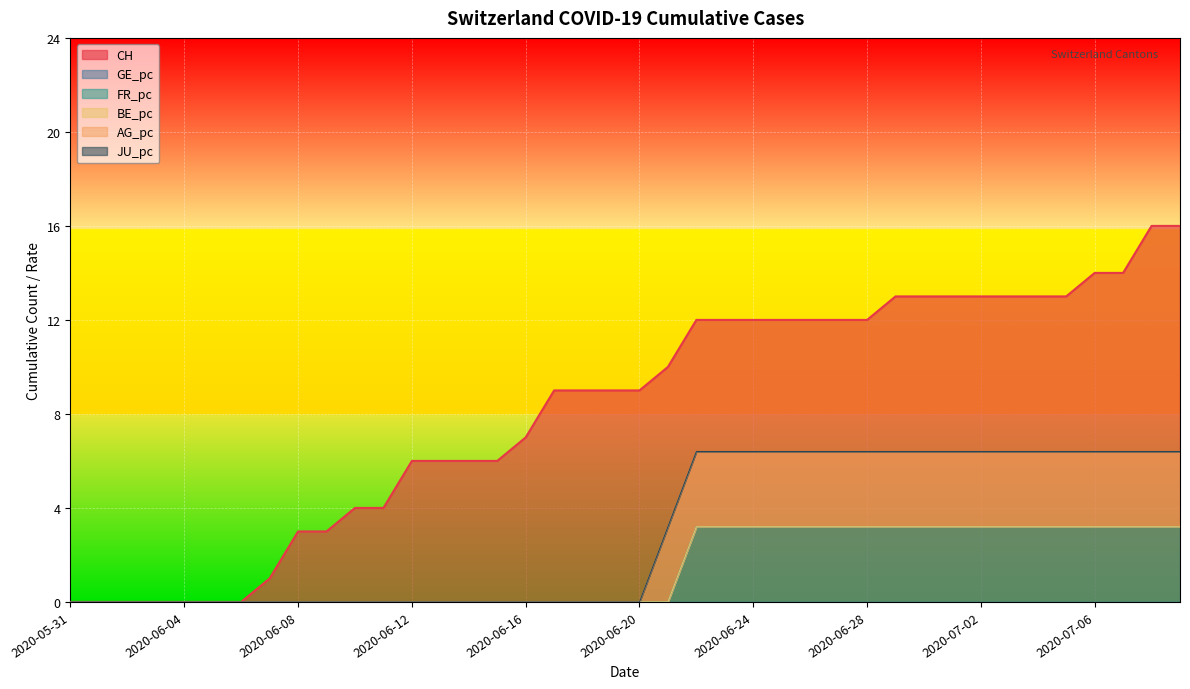

The FR_pc series shows 1.2 at 2020-06-20. True or false?

False